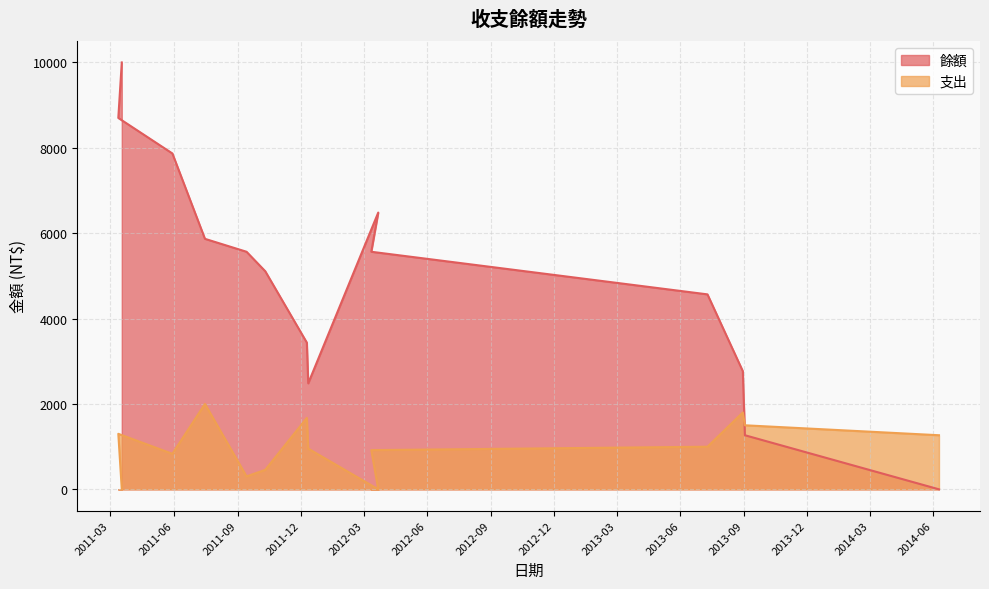

Reading right to left, extract all data points from this chart.

餘額: 2014-06-09=0	2013-09-02=1267	2013-08-30=2767	2013-07-10=4567	2012-03-12=5565	2012-03-22=6483	2011-12-12=2483	2011-12-10=3436	2011-10-11=5109	2011-09-14=5565	2011-07-16=5868	2011-05-30=7868	2011-03-13=8700	2011-03-18=10000
支出: 2014-06-09=1267	2013-09-02=1500	2013-08-30=1800	2013-07-10=998	2012-03-12=918	2012-03-22=0	2011-12-12=953	2011-12-10=1673	2011-10-11=456	2011-09-14=303	2011-07-16=2000	2011-05-30=832	2011-03-13=1300	2011-03-18=0